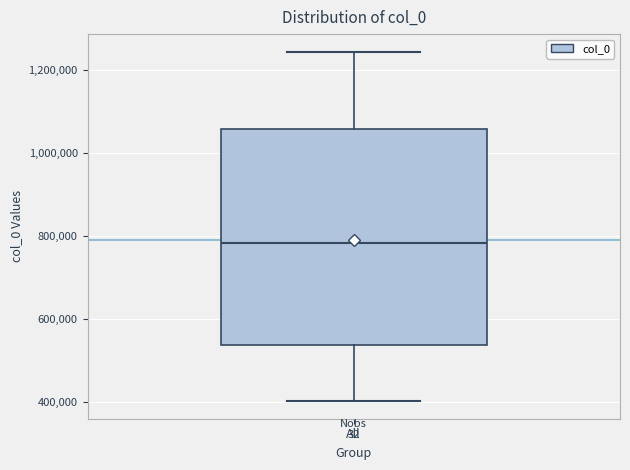

Where does the lower whisker of the box for All end on the y-axis? The values are not printed on the chart, so give them approximately, as read against the axis.

400000